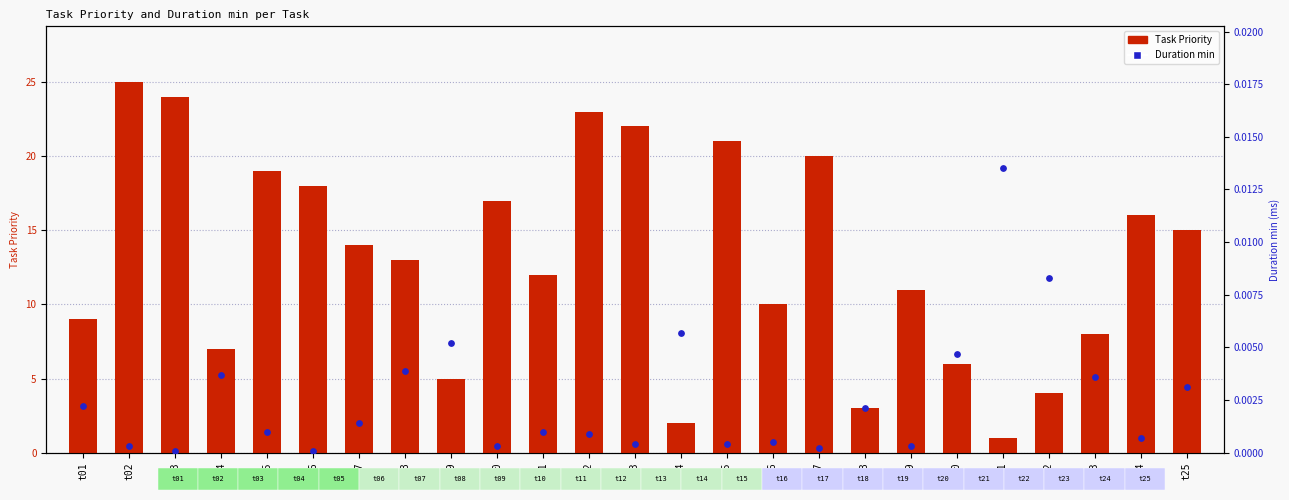

At how many categories does at least one series exceed 6?

19